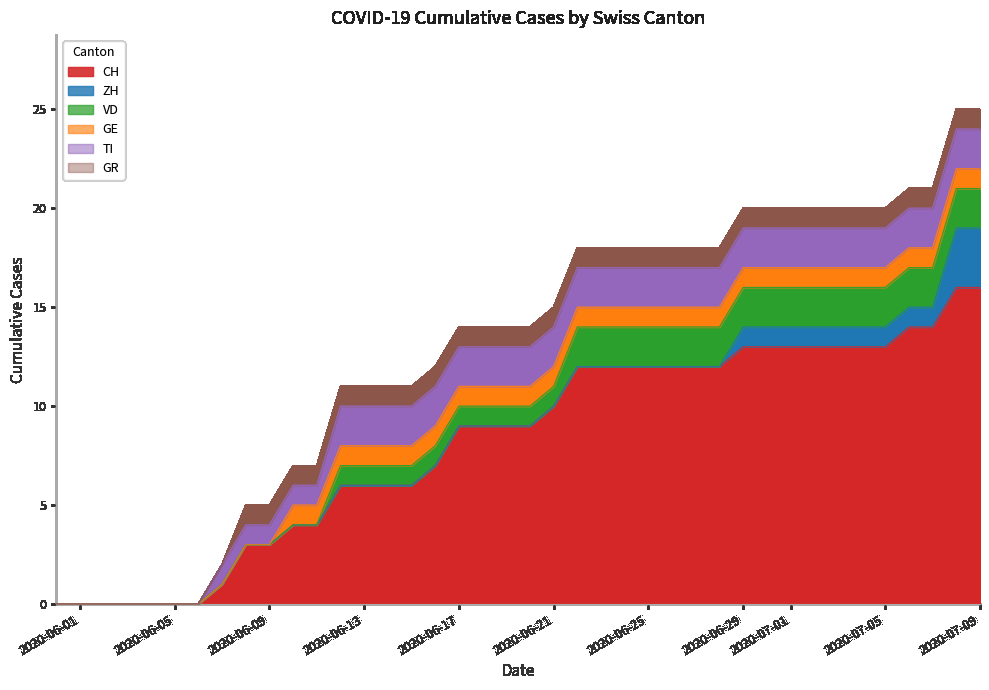

True or false: GE has a value of 0 at 3.

True